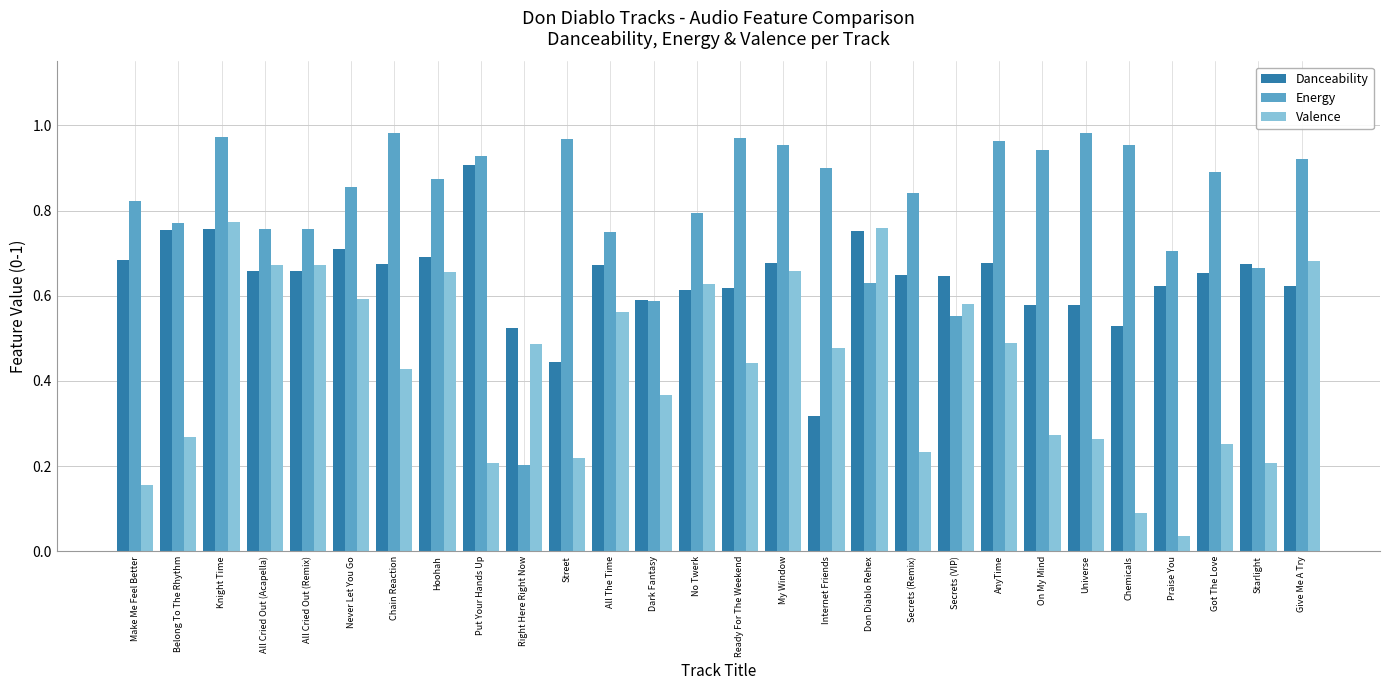

Rank the series by their average value, from highest to lowest.

Energy, Danceability, Valence